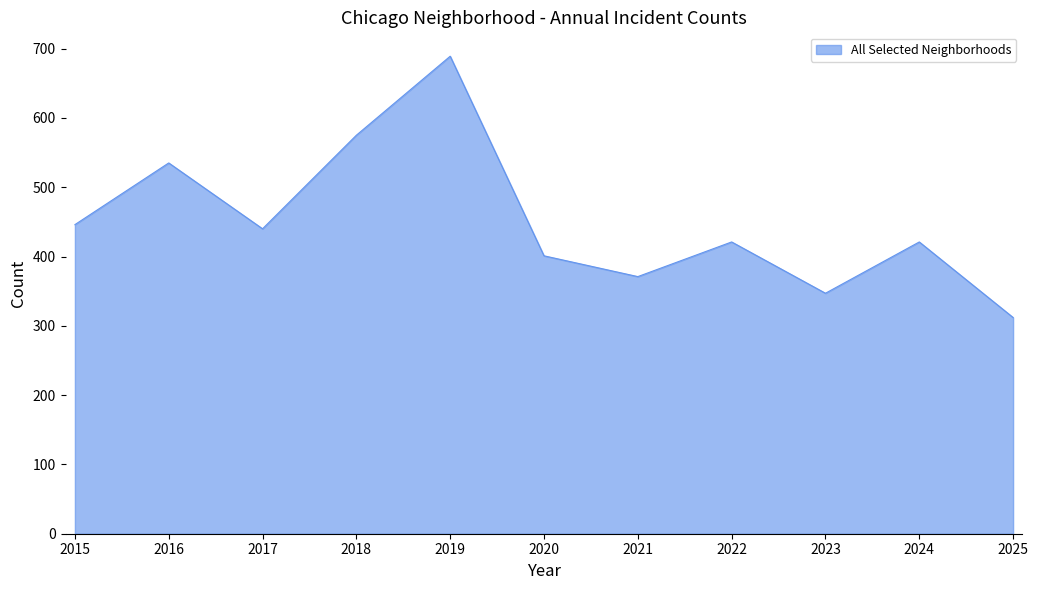

Does the chart have visible grid lines?

Yes